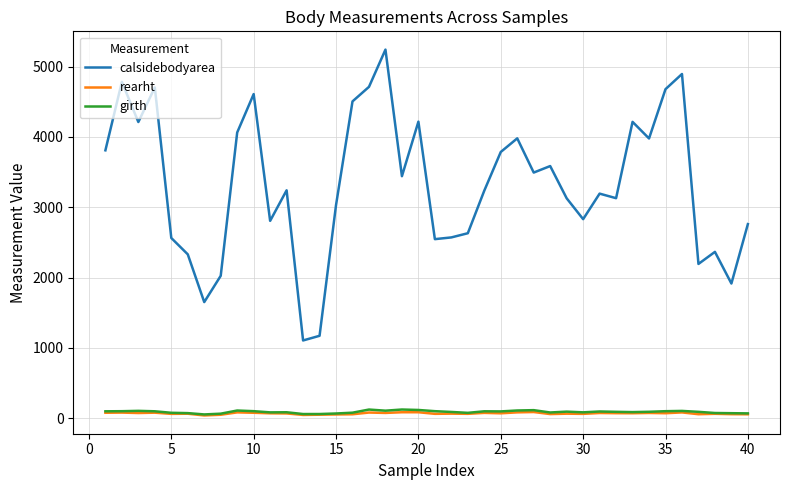

True or false: calsidebodyarea and rearht intersect in this chart.

False